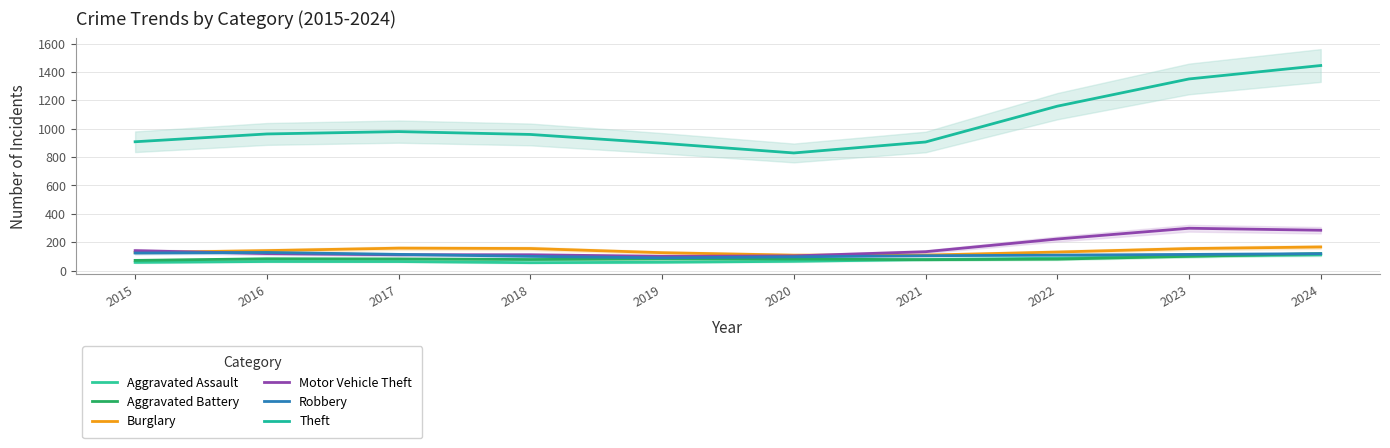

What is the value of the Theft point at the 8th from the left?

1158.3